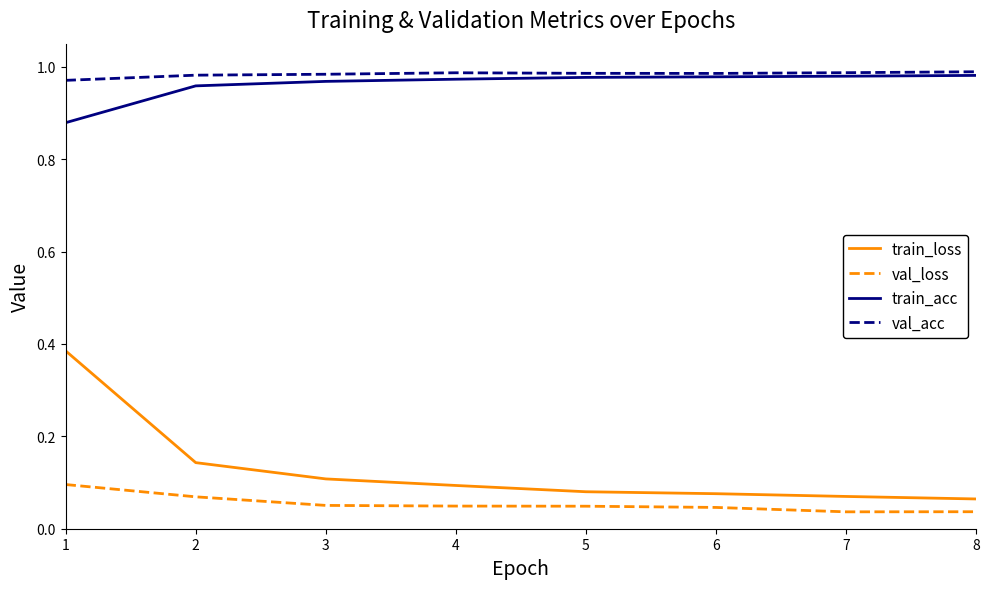

Is the value of val_loss at 6 greater than the value of val_acc at 2?

No